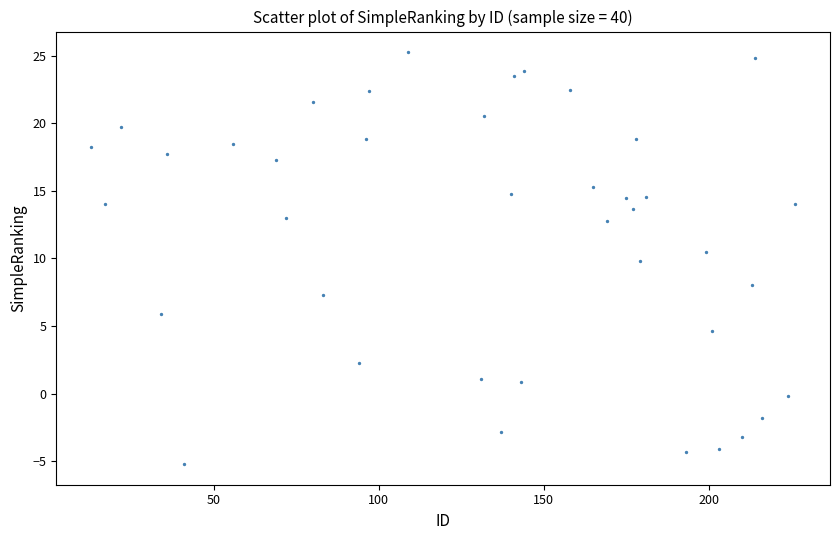

What is the range of Y values (max minus min)?

30.5